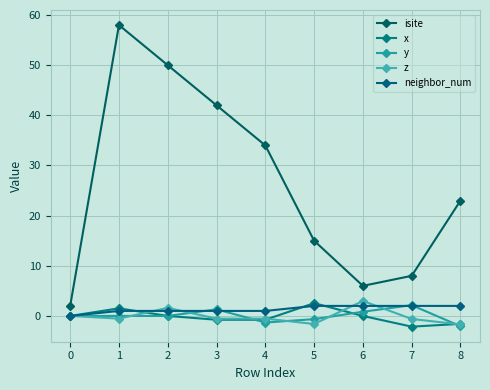

What is the sum of the x values at 4 and 2?

-0.8